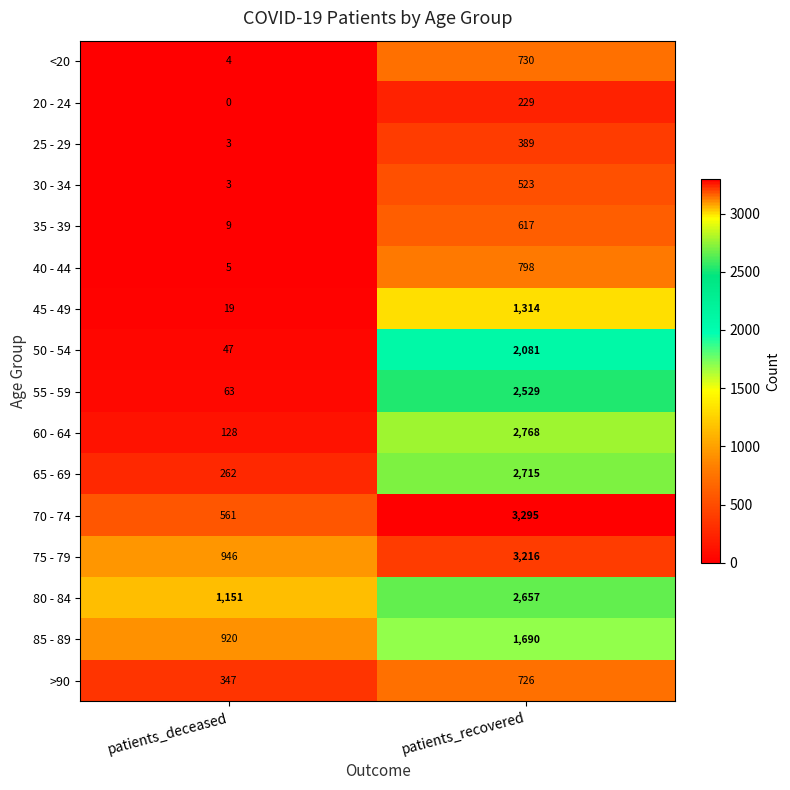

Between patients_deceased and patients_recovered, which series saw the biggest shift?

70 - 74